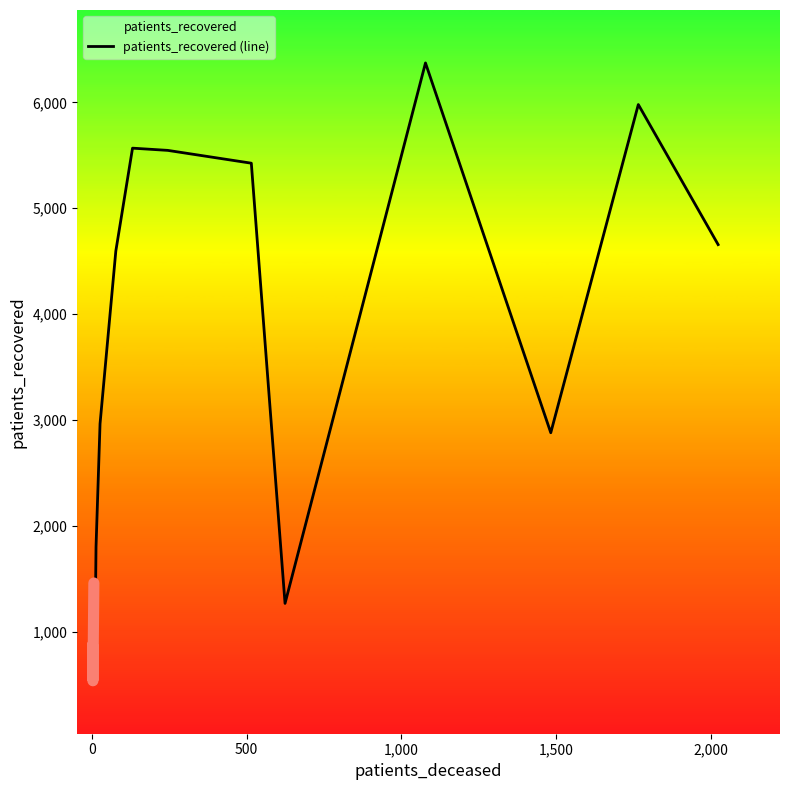

What is the minimum value for patients_recovered (line)?

536